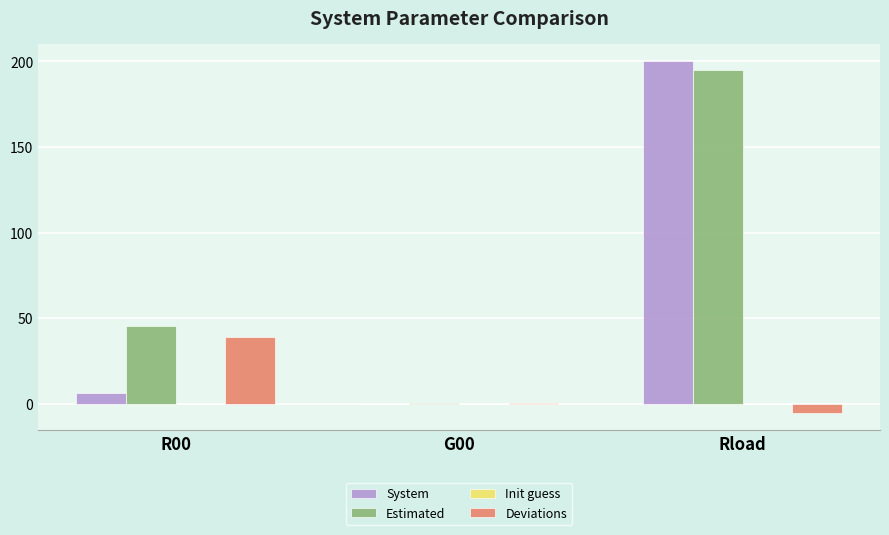

Which series changed the most between R00 and G00?

Estimated